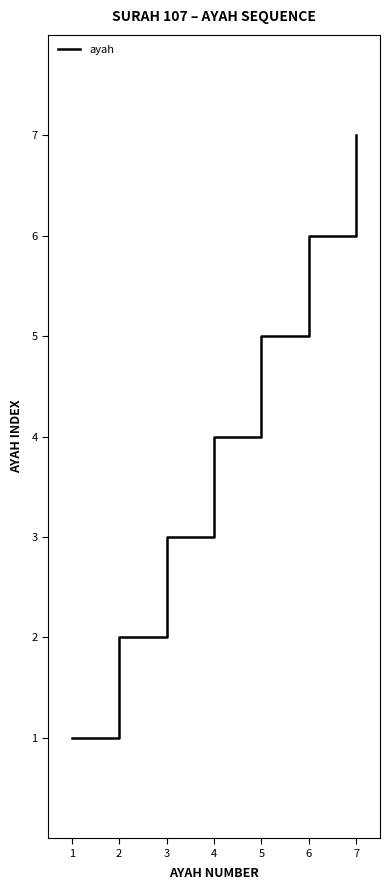

Reading left to right, list all the values displayed in this chart.

1=1	2=2	3=3	4=4	5=5	6=6	7=7